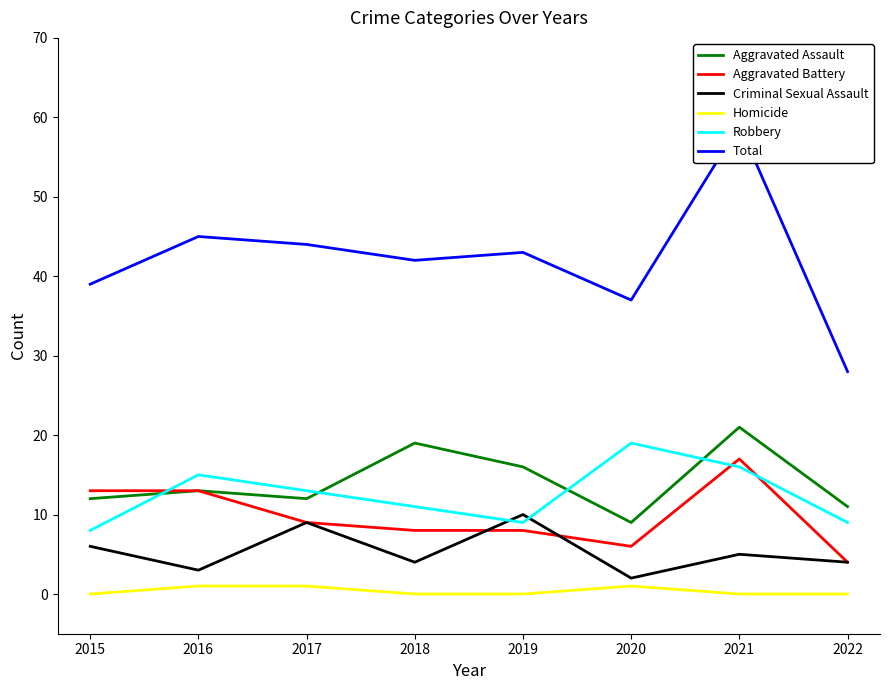

At how many categories does at least one series exceed 48?

1